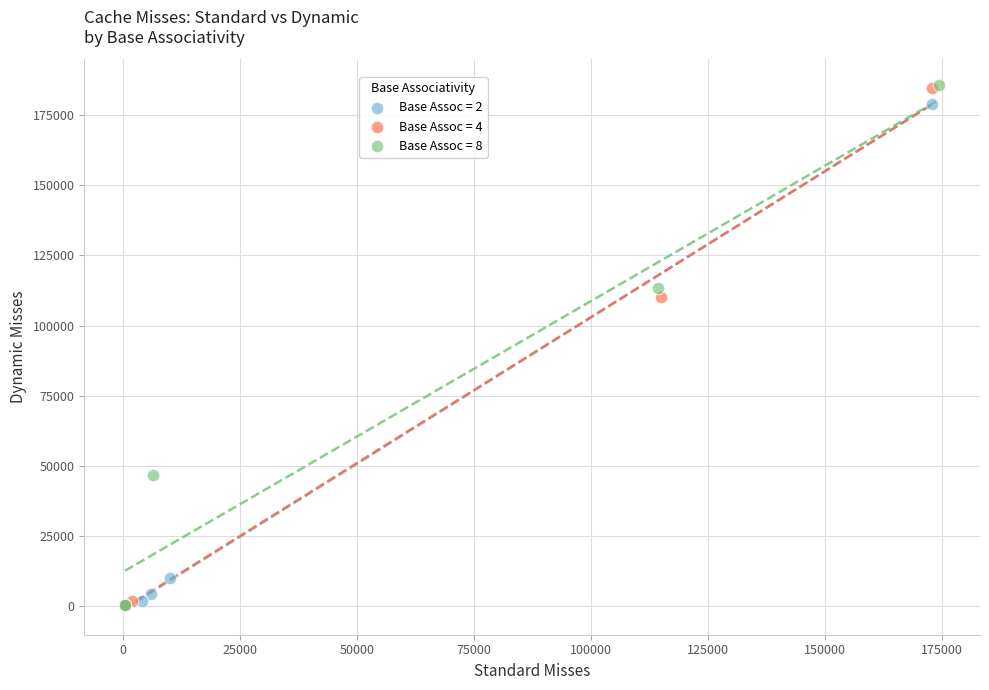

What are all the series names shown in the legend?

Base Assoc = 2, Base Assoc = 4, Base Assoc = 8